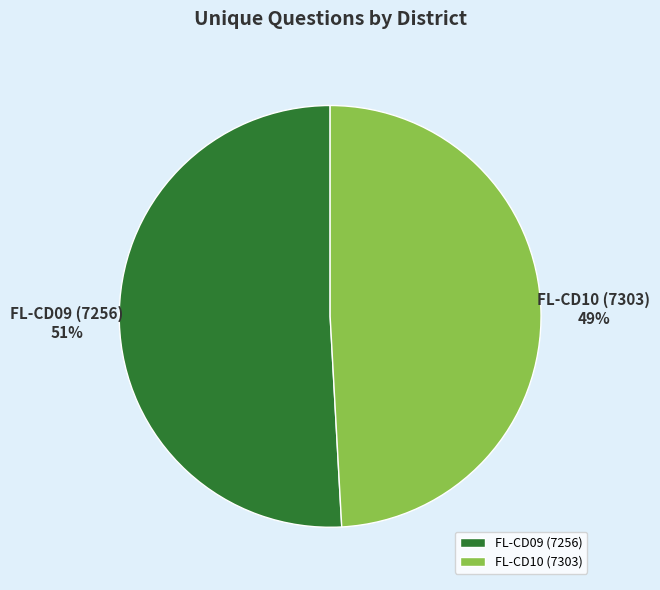

To the nearest percent, what is the difference between the FL-CD10 (7303) and FL-CD09 (7256) slice percentages?

2%